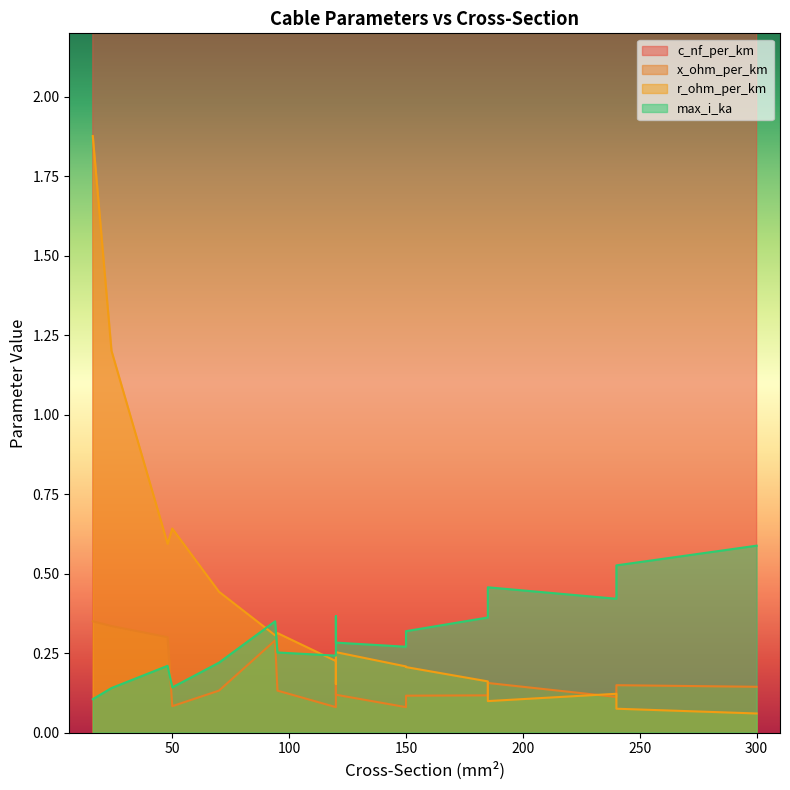

Does the chart display data point markers on the line(s)?

No